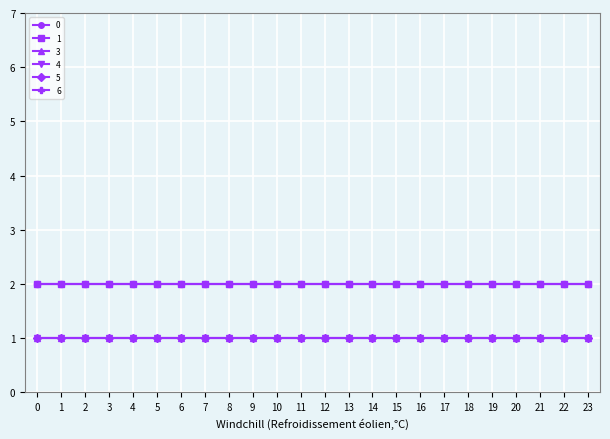

Rank the series by their maximum value, from highest to lowest.

0, 1, 6, 3, 4, 5